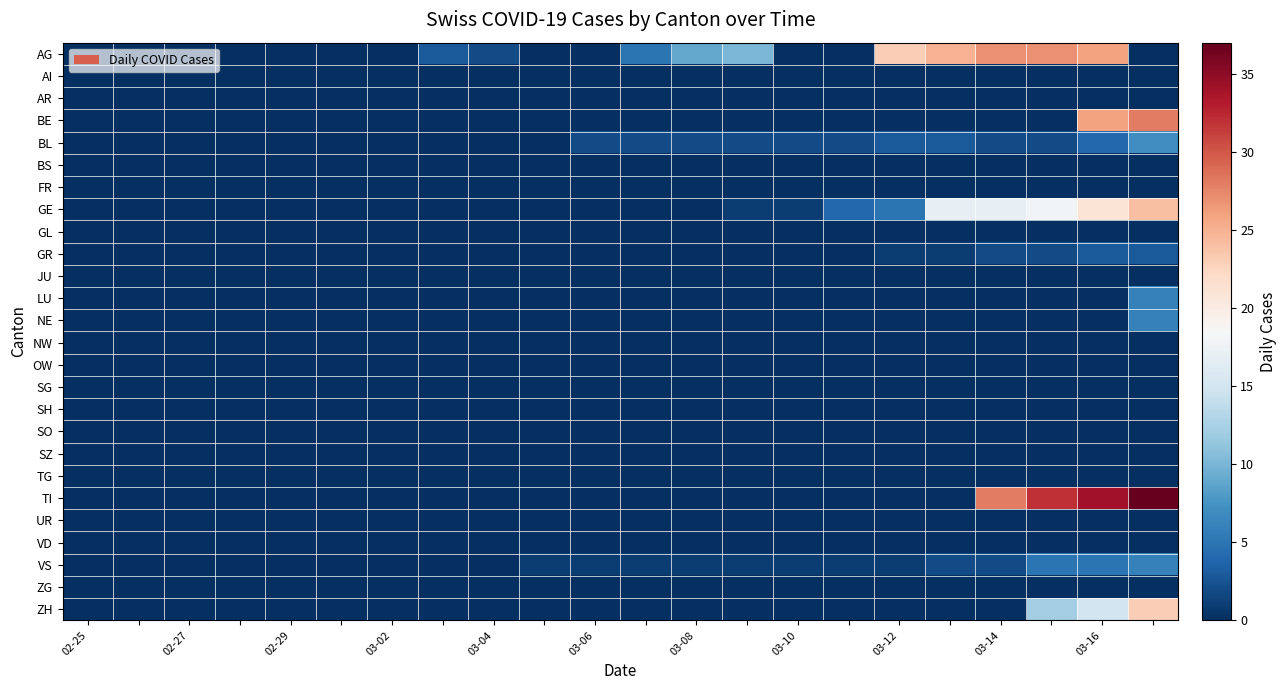

Reading left to right, list all the values displayed in this chart.

AG: 0	0	0	0	0	0	0	3	2	0	0	5	9	10	0	0	23	25	27	27	26	0
AI: 0	0	0	0	0	0	0	0	0	0	0	0	0	0	0	0	0	0	0	0	0	0
AR: 0	0	0	0	0	0	0	0	0	0	0	0	0	0	0	0	0	0	0	0	0	0
BE: 0	0	0	0	0	0	0	0	0	0	0	0	0	0	0	0	0	0	0	0	26	28
BL: 0	0	0	0	0	0	0	0	0	0	2	2	2	2	2	2	3	3	2	2	4	7
BS: 0	0	0	0	0	0	0	0	0	0	0	0	0	0	0	0	0	0	0	0	0	0
FR: 0	0	0	0	0	0	0	0	0	0	0	0	0	0	0	0	0	0	0	0	0	0
GE: 0	0	0	0	0	0	0	0	0	0	0	0	0	1	1	4	5	17	17	18	21	24
GL: 0	0	0	0	0	0	0	0	0	0	0	0	0	0	0	0	0	0	0	0	0	0
GR: 0	0	0	0	0	0	0	0	0	0	0	0	0	0	0	0	1	1	2	2	3	3
JU: 0	0	0	0	0	0	0	0	0	0	0	0	0	0	0	0	0	0	0	0	0	0
LU: 0	0	0	0	0	0	0	0	0	0	0	0	0	0	0	0	0	0	0	0	0	6
NE: 0	0	0	0	0	0	0	0	0	0	0	0	0	0	0	0	0	0	0	0	0	6
NW: 0	0	0	0	0	0	0	0	0	0	0	0	0	0	0	0	0	0	0	0	0	0
OW: 0	0	0	0	0	0	0	0	0	0	0	0	0	0	0	0	0	0	0	0	0	0
SG: 0	0	0	0	0	0	0	0	0	0	0	0	0	0	0	0	0	0	0	0	0	0
SH: 0	0	0	0	0	0	0	0	0	0	0	0	0	0	0	0	0	0	0	0	0	0
SO: 0	0	0	0	0	0	0	0	0	0	0	0	0	0	0	0	0	0	0	0	0	0
SZ: 0	0	0	0	0	0	0	0	0	0	0	0	0	0	0	0	0	0	0	0	0	0
TG: 0	0	0	0	0	0	0	0	0	0	0	0	0	0	0	0	0	0	0	0	0	0
TI: 0	0	0	0	0	0	0	0	0	0	0	0	0	0	0	0	0	0	28	32	34	37
UR: 0	0	0	0	0	0	0	0	0	0	0	0	0	0	0	0	0	0	0	0	0	0
VD: 0	0	0	0	0	0	0	0	0	0	0	0	0	0	0	0	0	0	0	0	0	0
VS: 0	0	0	0	0	0	0	0	0	1	1	1	1	1	1	1	1	2	2	5	5	6
ZG: 0	0	0	0	0	0	0	0	0	0	0	0	0	0	0	0	0	0	0	0	0	0
ZH: 0	0	0	0	0	0	0	0	0	0	0	0	0	0	0	0	0	0	0	12	15	23